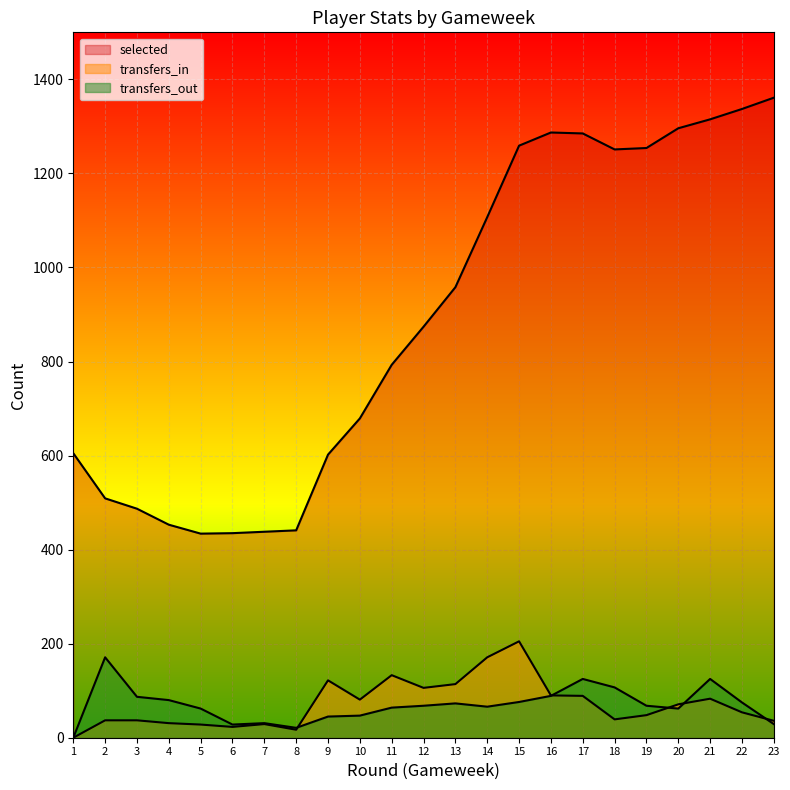

Reading right to left, transcribe all the data shown in this chart.

selected: 1361	1337	1315	1296	1254	1251	1285	1287	1259	1107	958	874	793	679	602	441	438	435	434	453	487	509	605
transfers_in: 36	54	83	71	48	39	89	90	205	171	114	106	133	81	122	17	29	23	28	31	37	37	0
transfers_out: 29	75	125	62	68	107	125	89	76	66	73	68	64	47	45	21	31	28	62	80	87	171	0